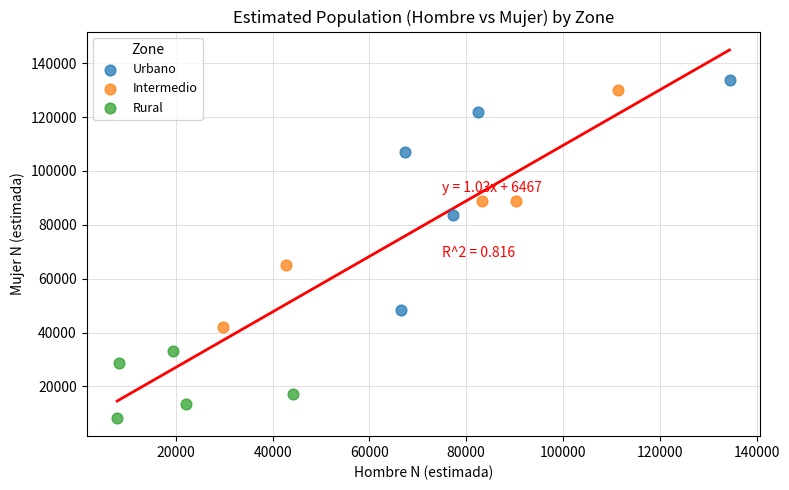

Which series reaches the minimum Y coordinate?

Rural